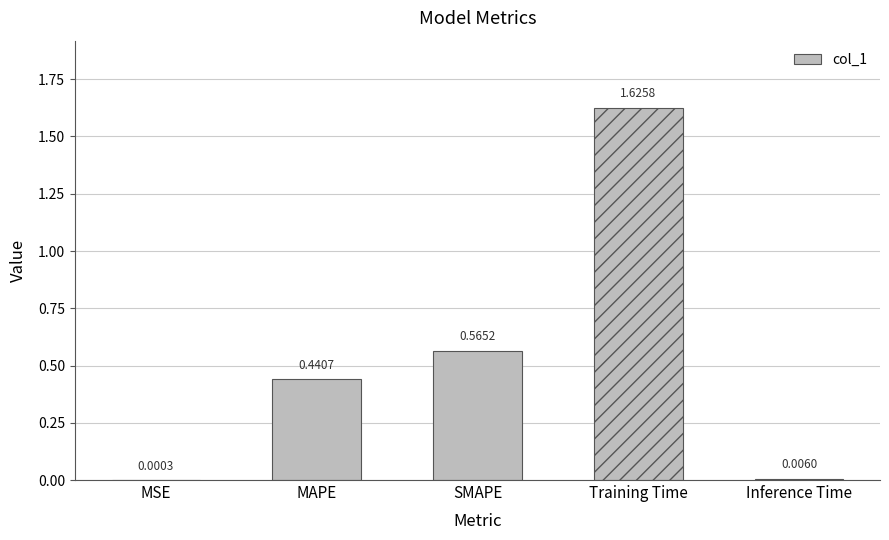

Which has a higher value, Training Time or Inference Time?

Training Time